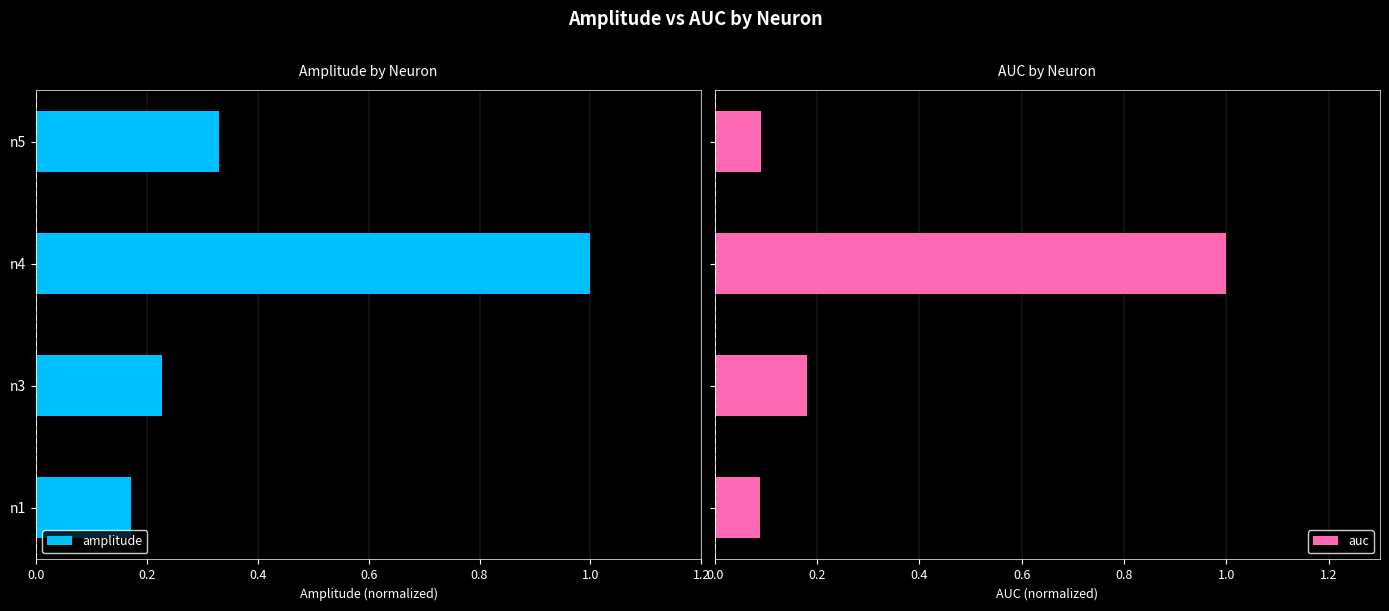

What is the difference between the maximum and second lowest values in the auc series?

0.9